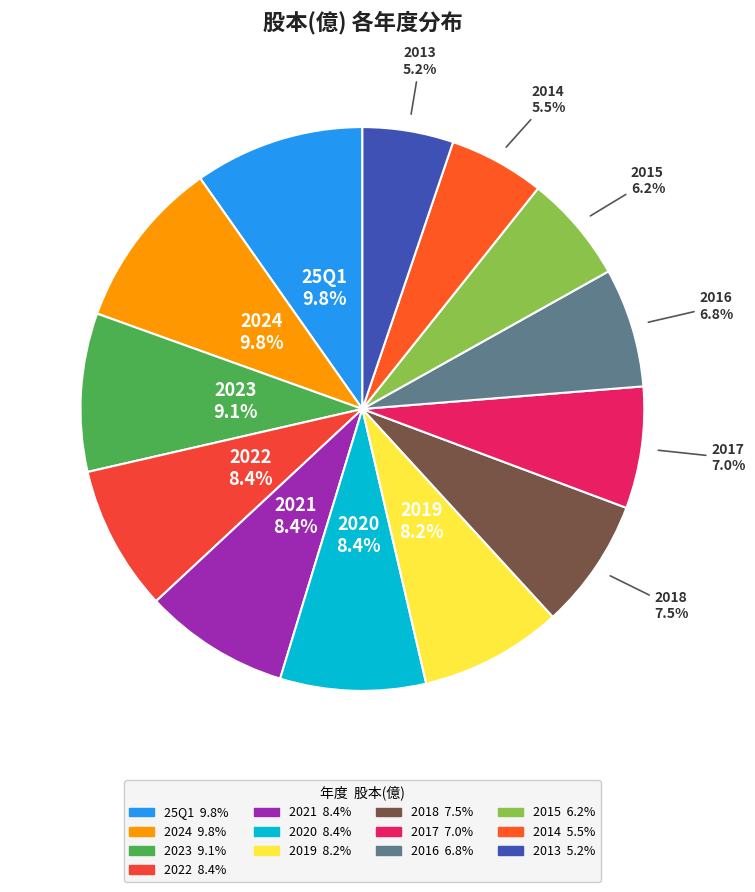

What portion of the pie excludes 2015?

93.8%